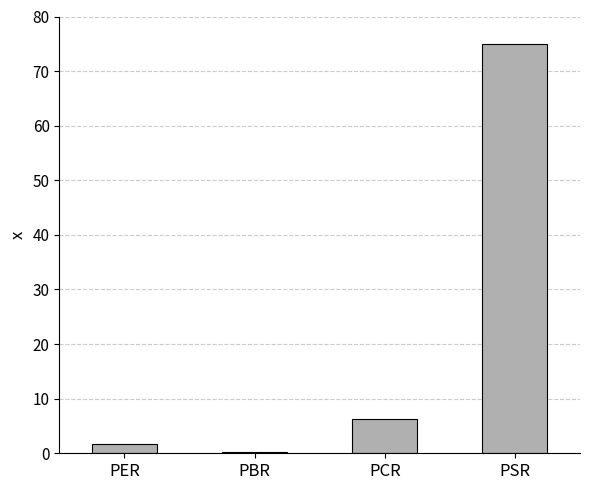

At which category does the chart reach its peak across all series?

PSR